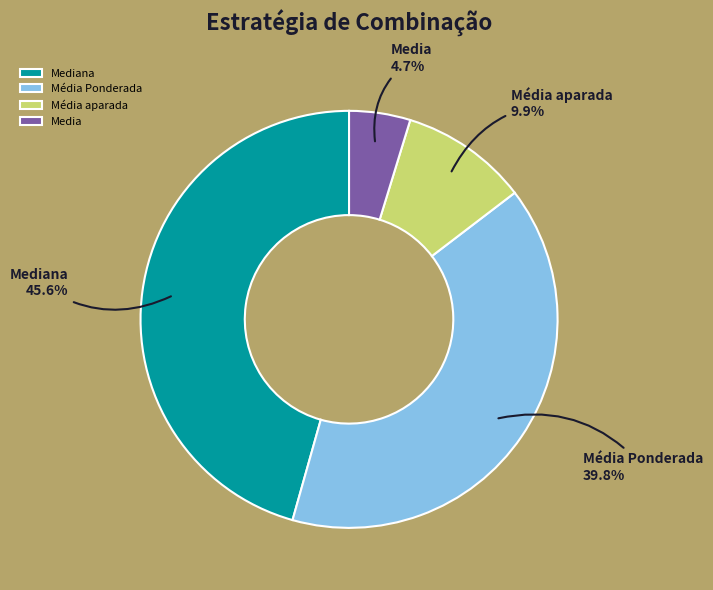

Which has a higher value, Mediana or Media?

Mediana